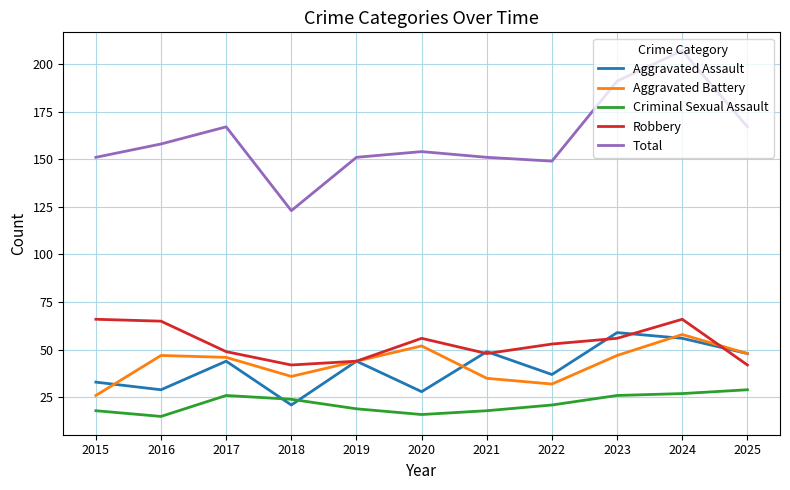

Is the value of Criminal Sexual Assault at 2023 greater than the value of Aggravated Assault at 2024?

No